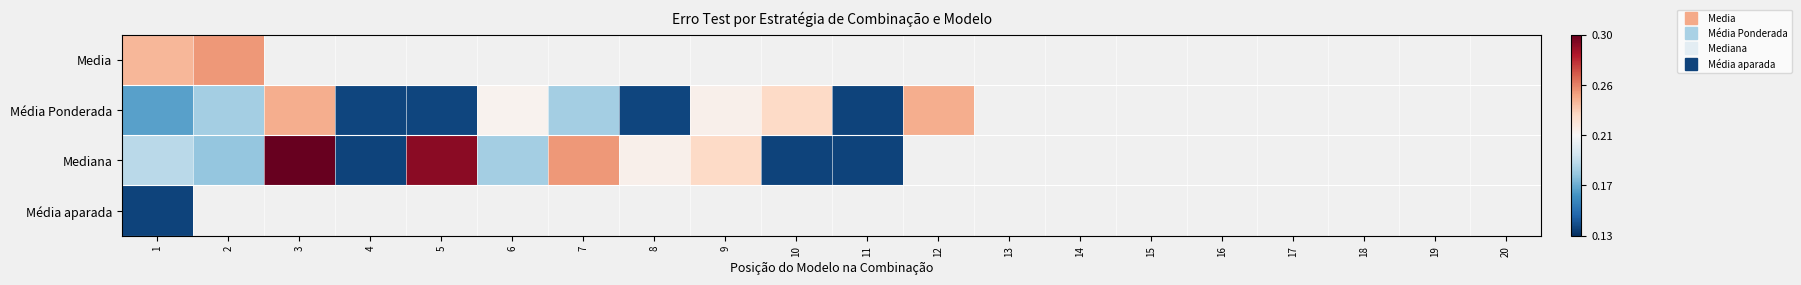

The Média Ponderada series shows 0.1 at 3. True or false?

False